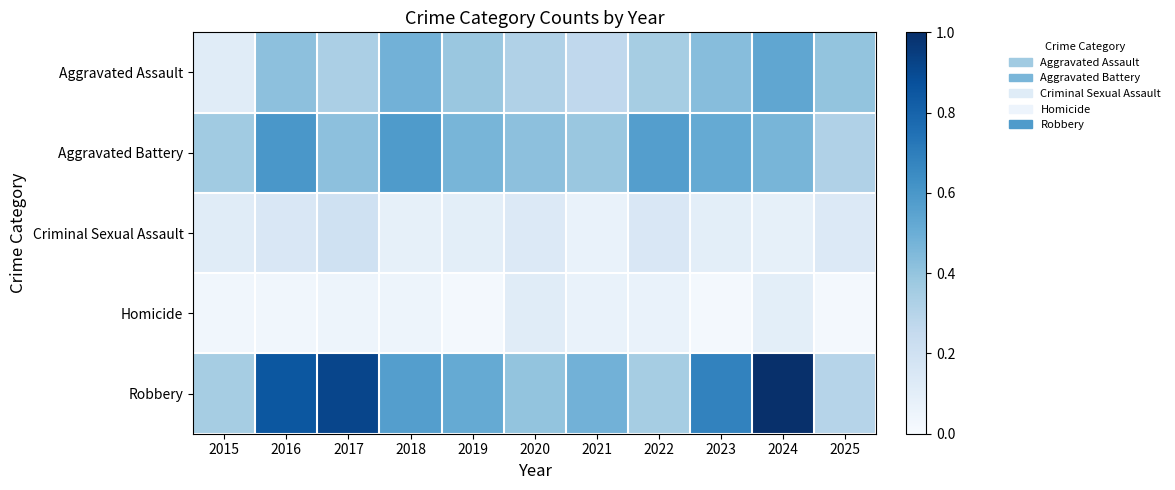

At which category is the sum across all series the highest?

2024